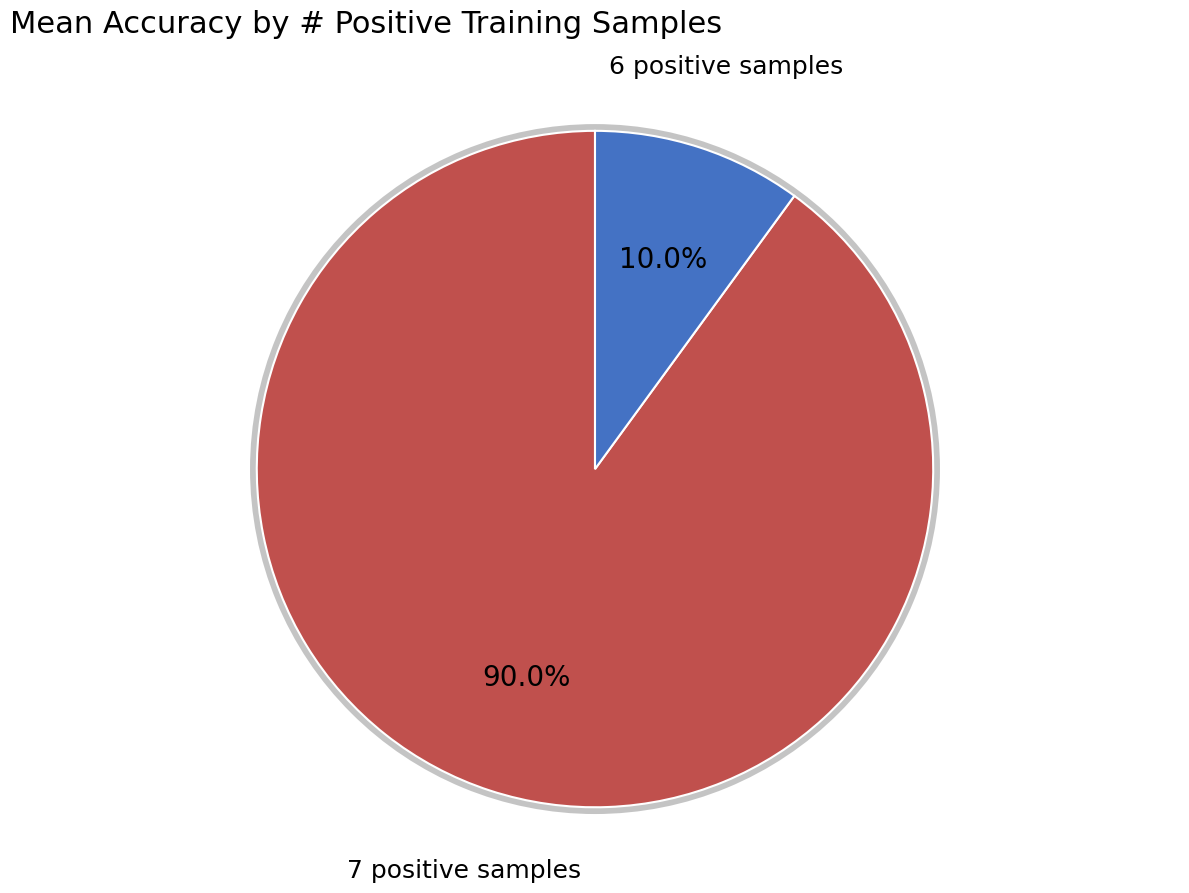

Does 8 account for over 50% of the chart?

No